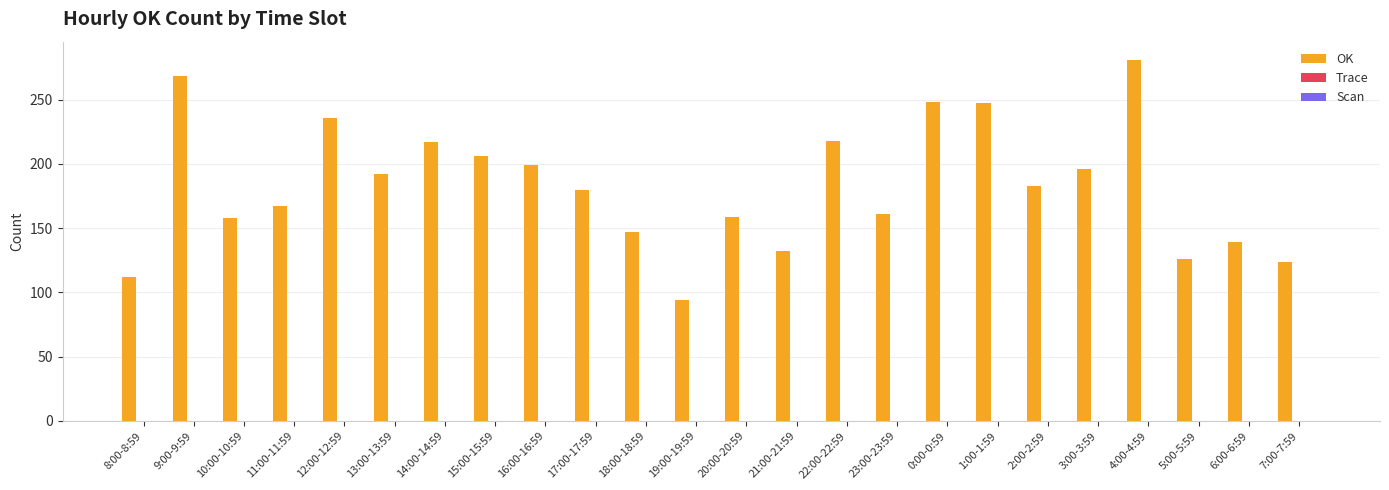

What is the average value?

183